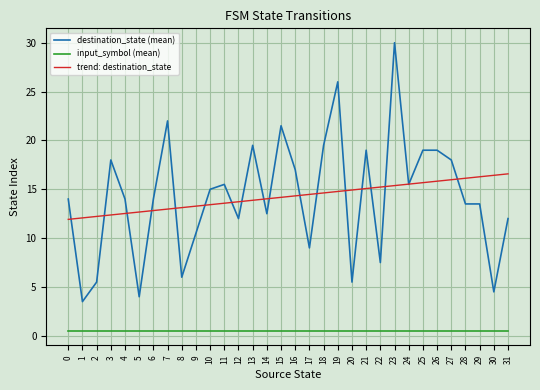

At 4, list the series in order from largest to smallest.

destination_state (mean), trend: destination_state, input_symbol (mean)